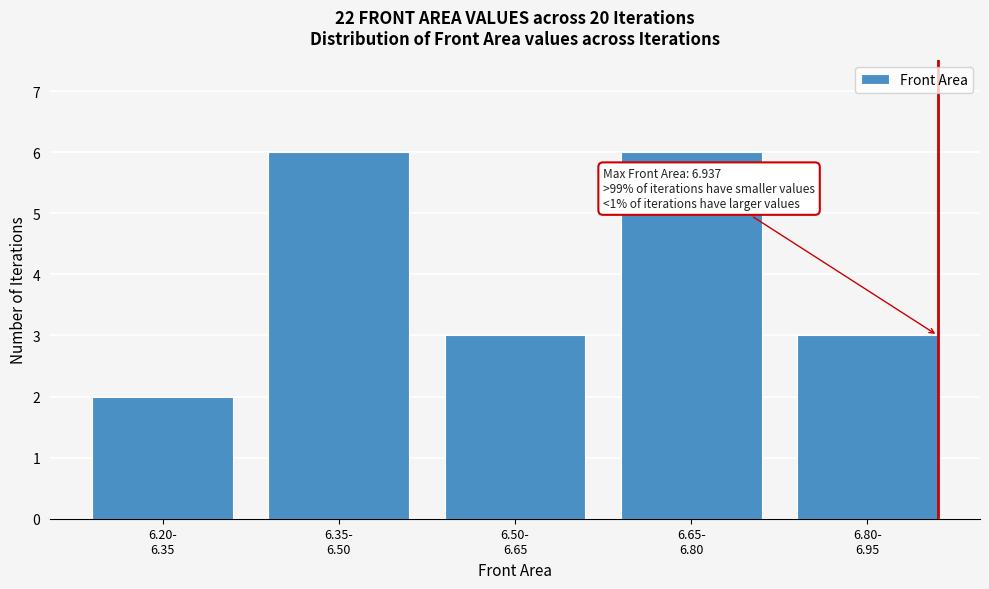

Reading left to right, extract all data points from this chart.

2	6	3	6	3